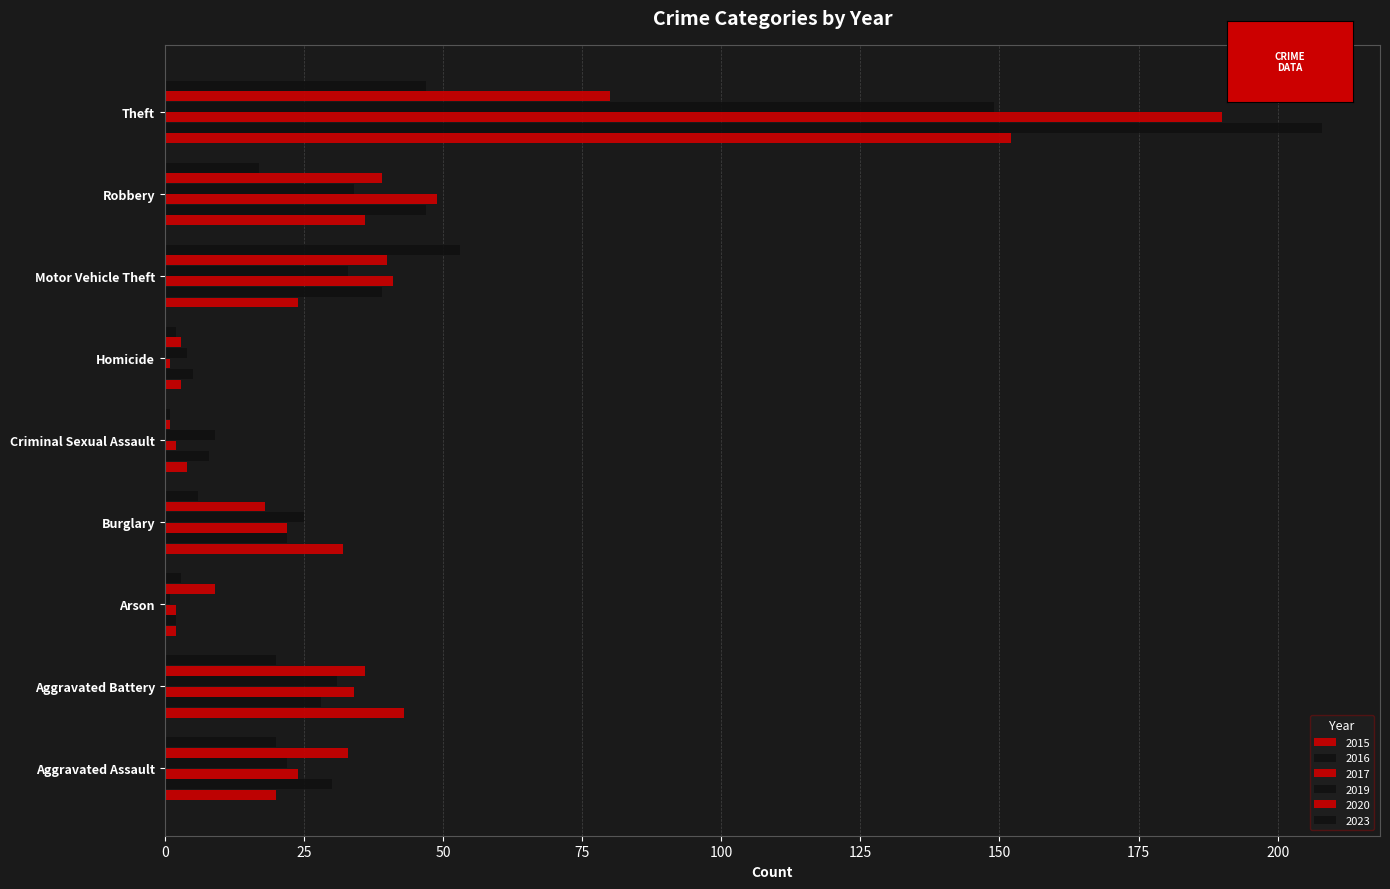

Which series changed the most between Homicide and Theft?

2016